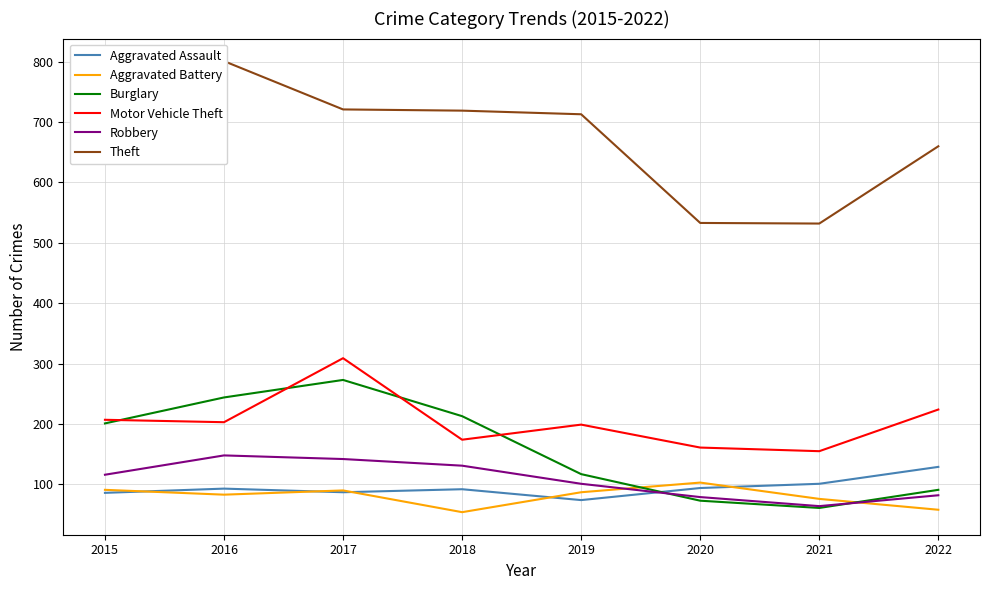

True or false: Motor Vehicle Theft and Theft cross at least once.

False